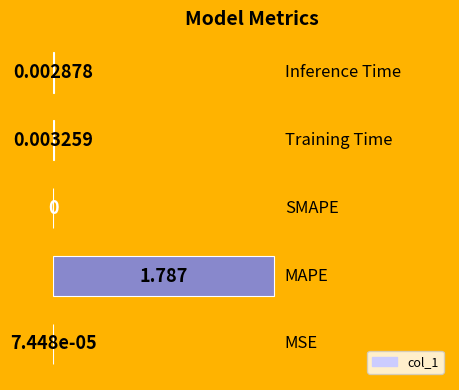

How many positive values are there?

4